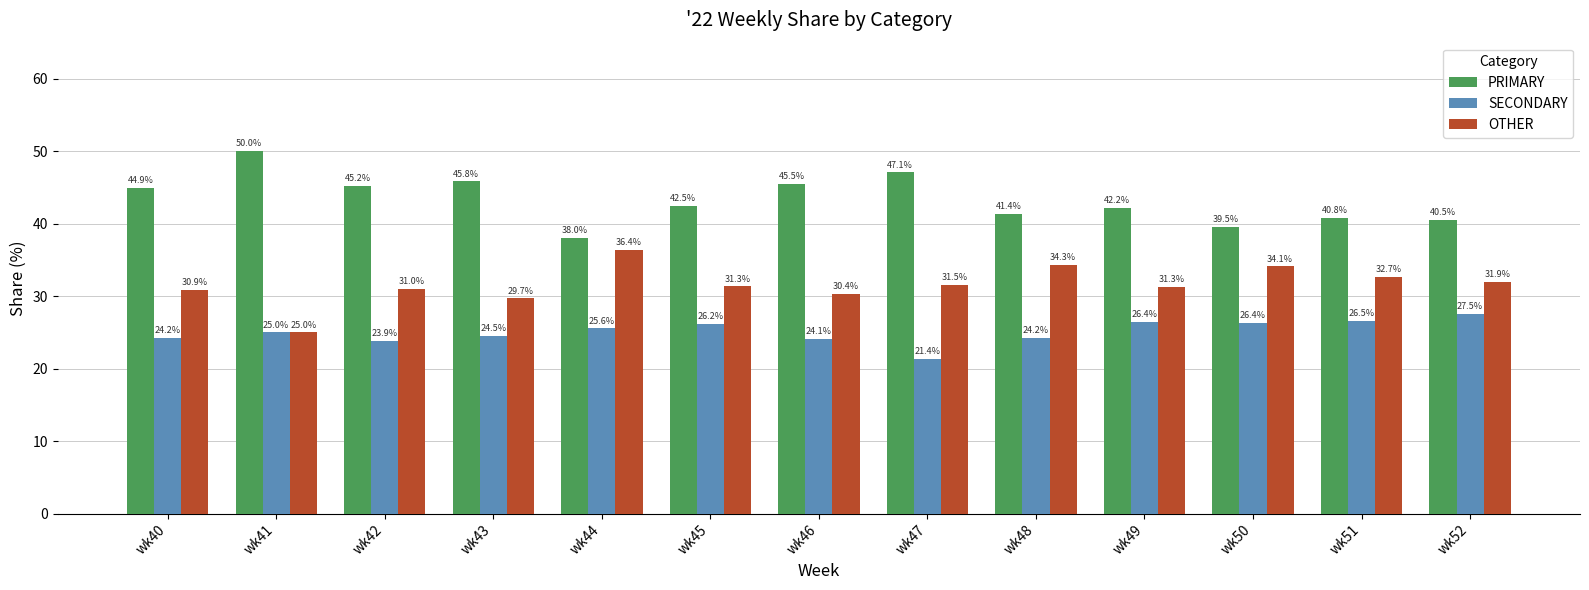

Is the value of SECONDARY at wk50 greater than the value of OTHER at wk44?

No